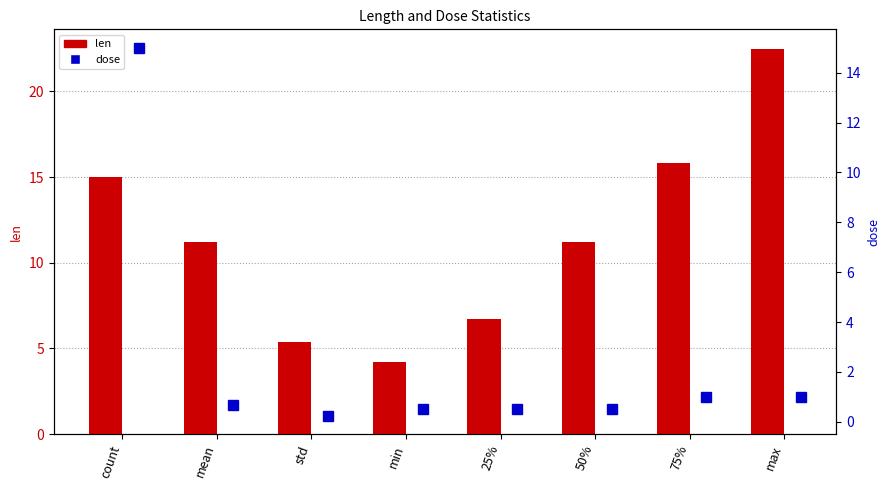

What is the sum of all dose values?

19.4